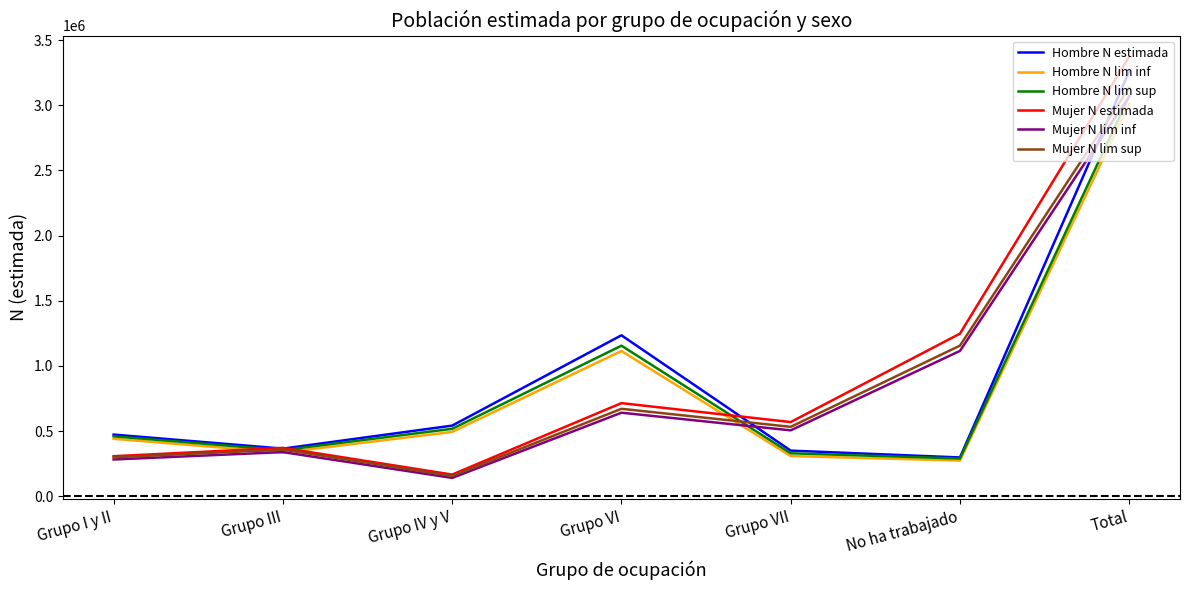

What is the maximum value for Hombre N lim inf?

3012686